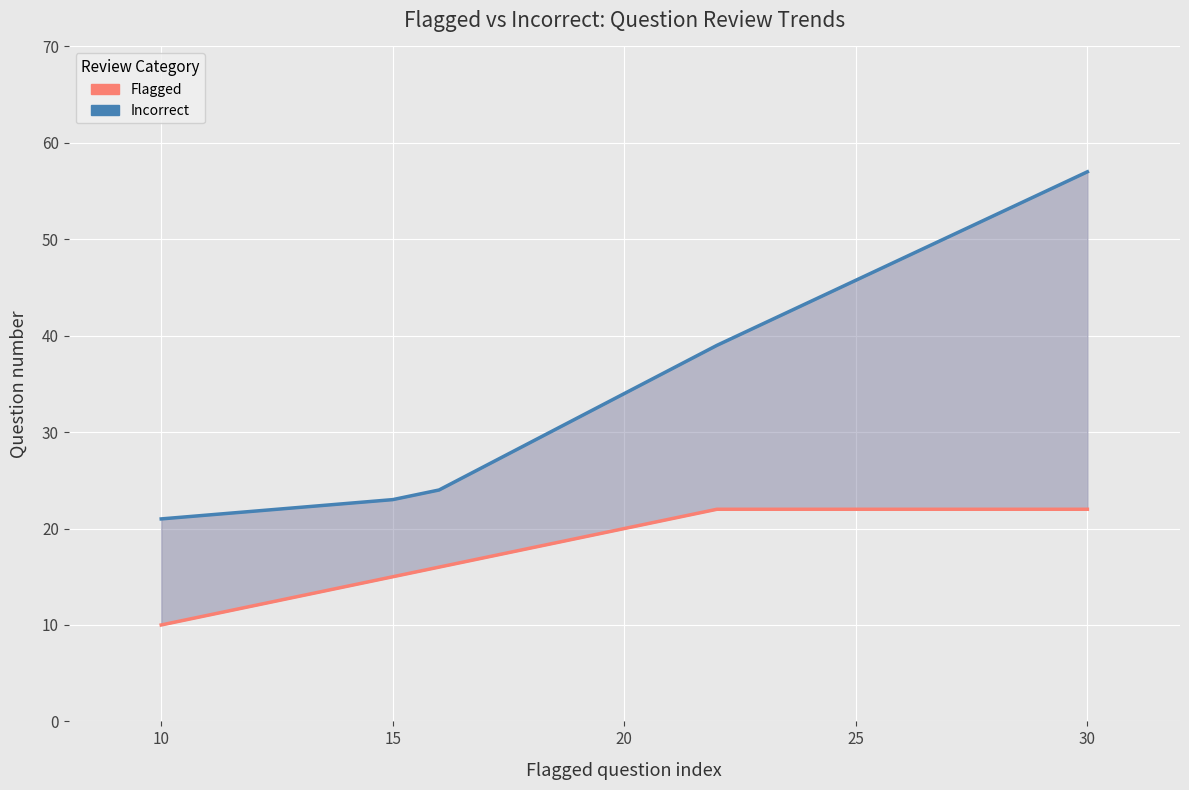

What is the value of the Incorrect point at the 3rd from the left?

24